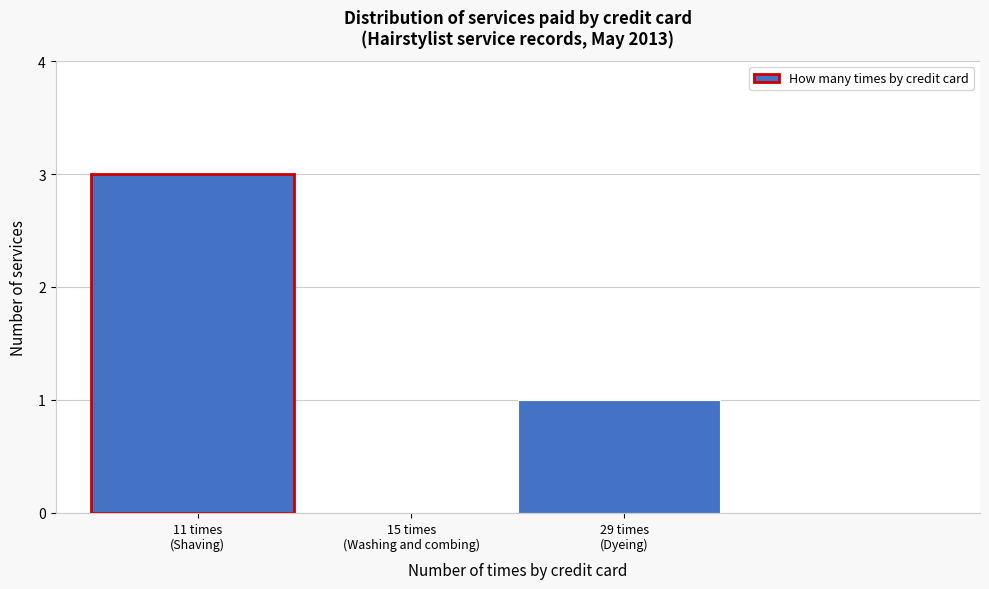

What is the greatest value displayed?

3